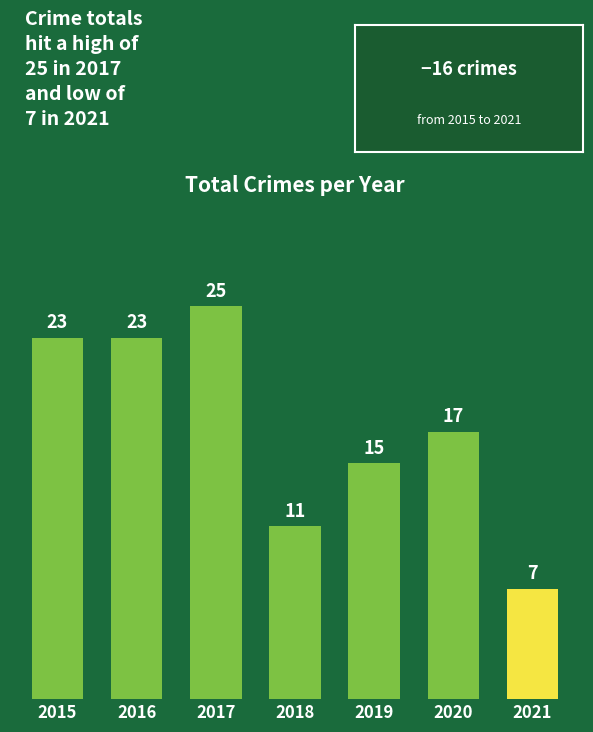

Reading left to right, extract all data points from this chart.

2015=23	2016=23	2017=25	2018=11	2019=15	2020=17	2021=7